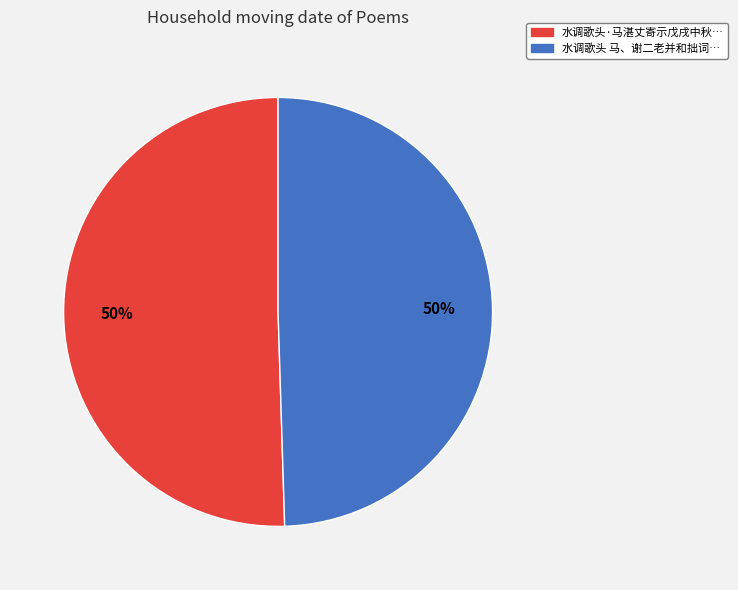

To the nearest percent, what is the average slice percentage?

50%